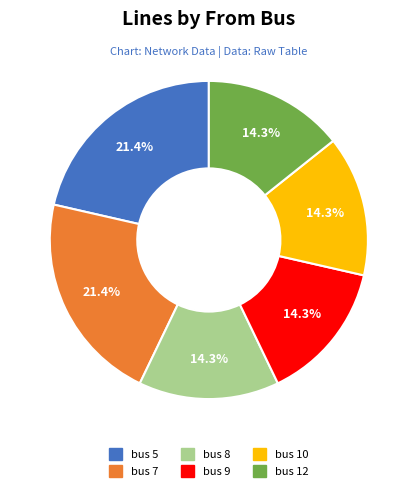

Is bus 5 the majority of the pie?

No